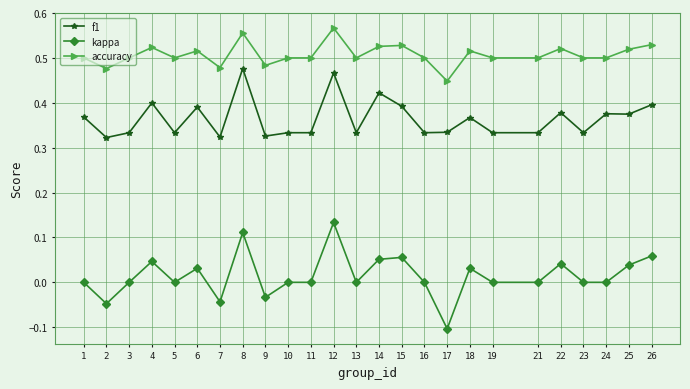

True or false: f1 and kappa intersect in this chart.

False